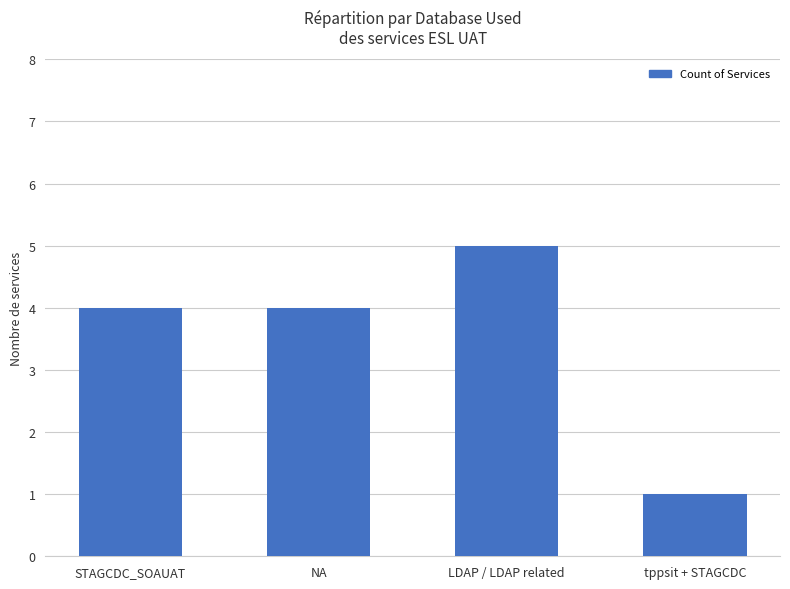

Which label corresponds to the largest value in the chart?

LDAP / LDAP related